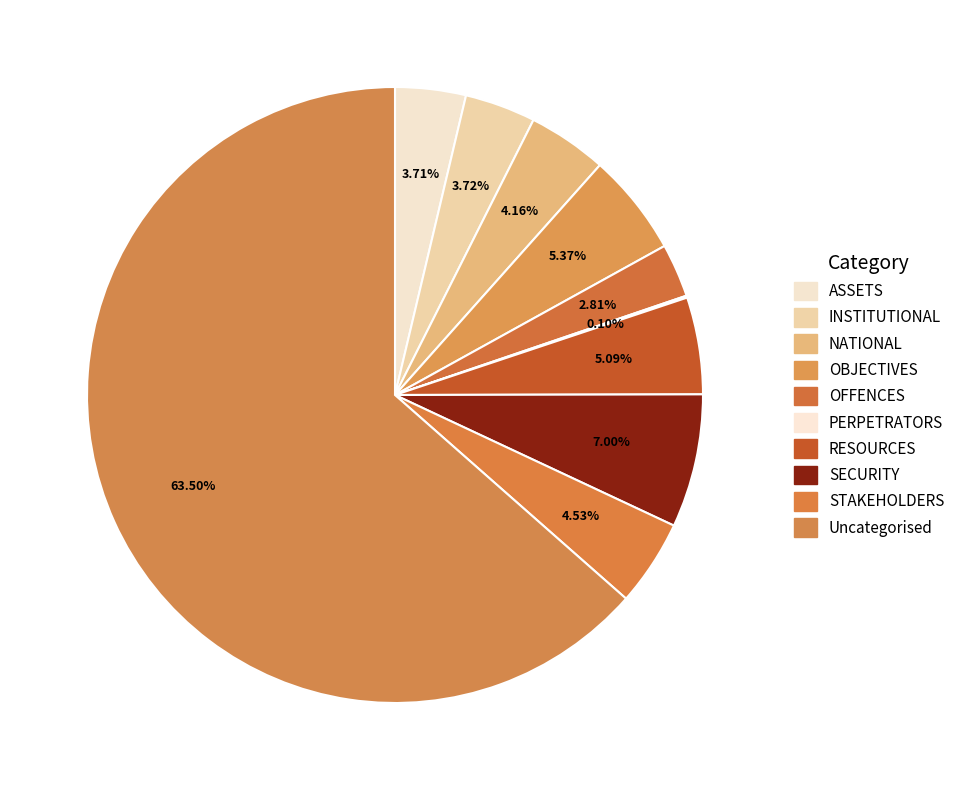

Rank the categories by value from lowest to highest.

PERPETRATORS, OFFENCES, ASSETS, INSTITUTIONAL, NATIONAL, STAKEHOLDERS, RESOURCES, OBJECTIVES, SECURITY, Uncategorised